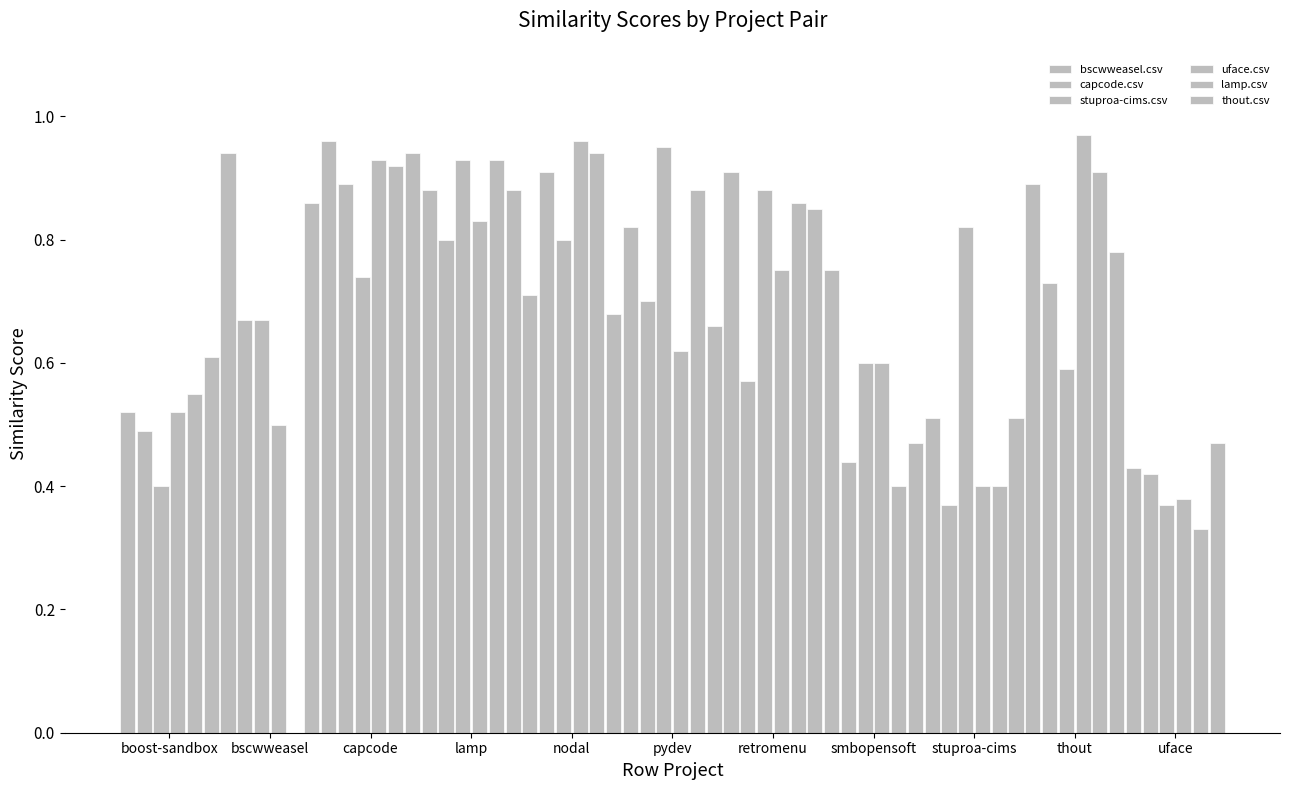

What is the difference between the capcode.csv values at retromenu and bscwweasel?

0.1